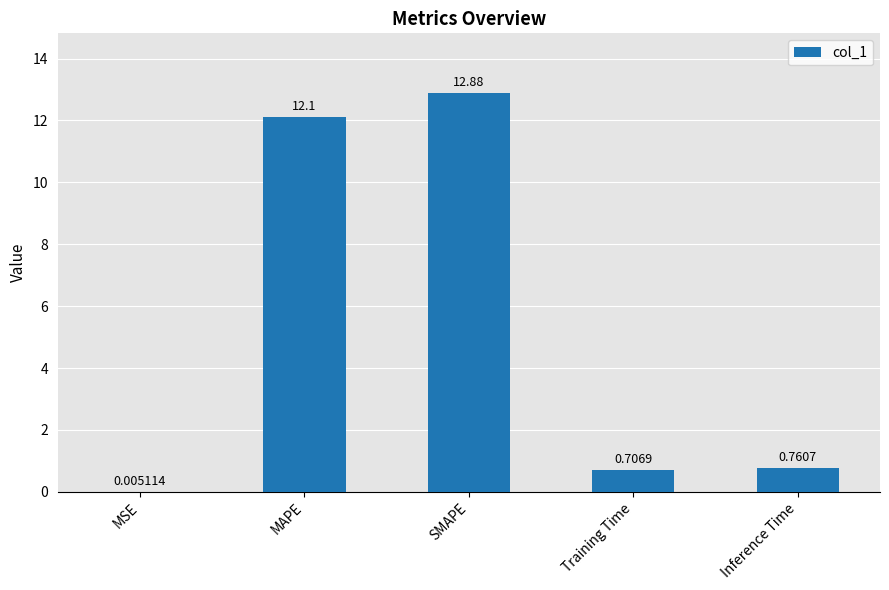

At which label is the value closest to 6?

Inference Time